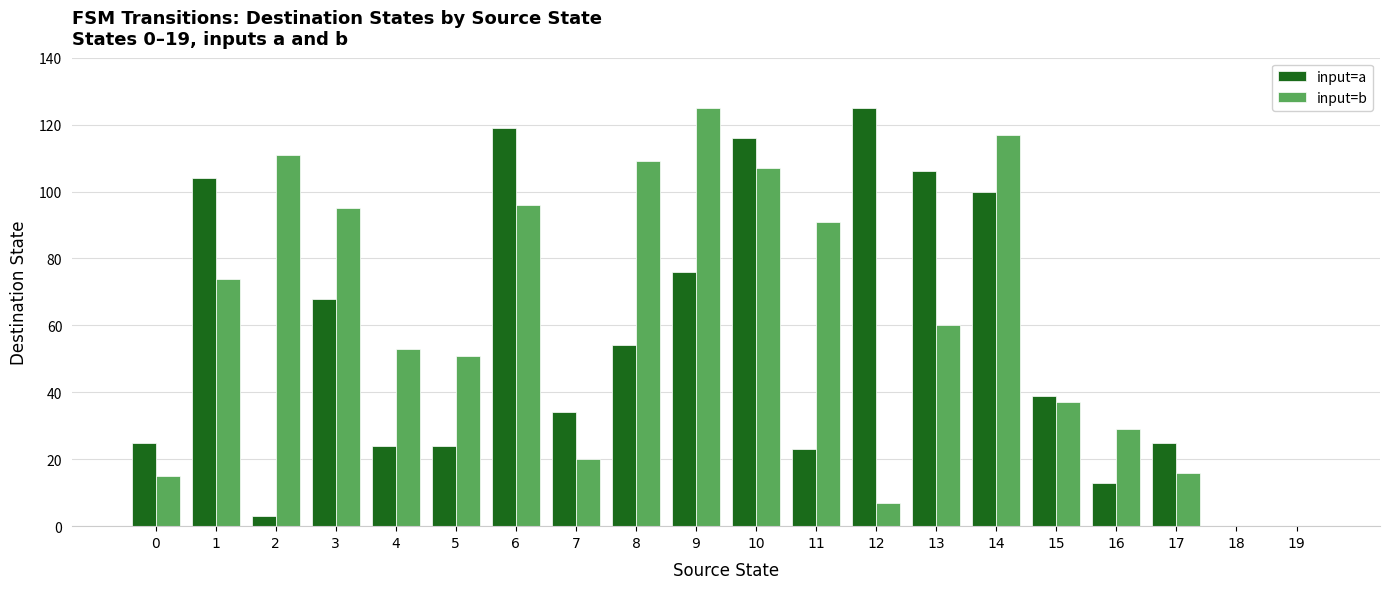

What is the sum of all input=b values?

1213